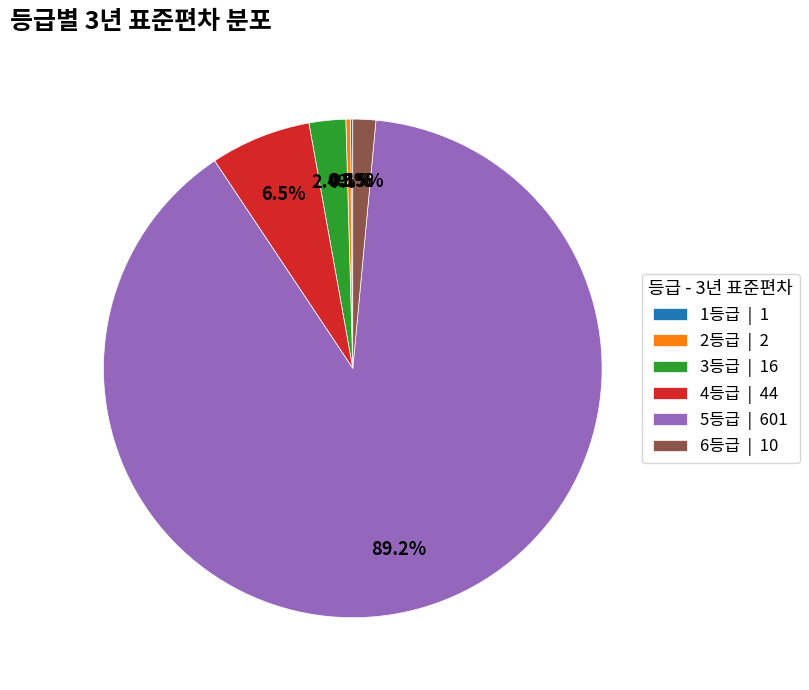

What is the majority slice?

5등급